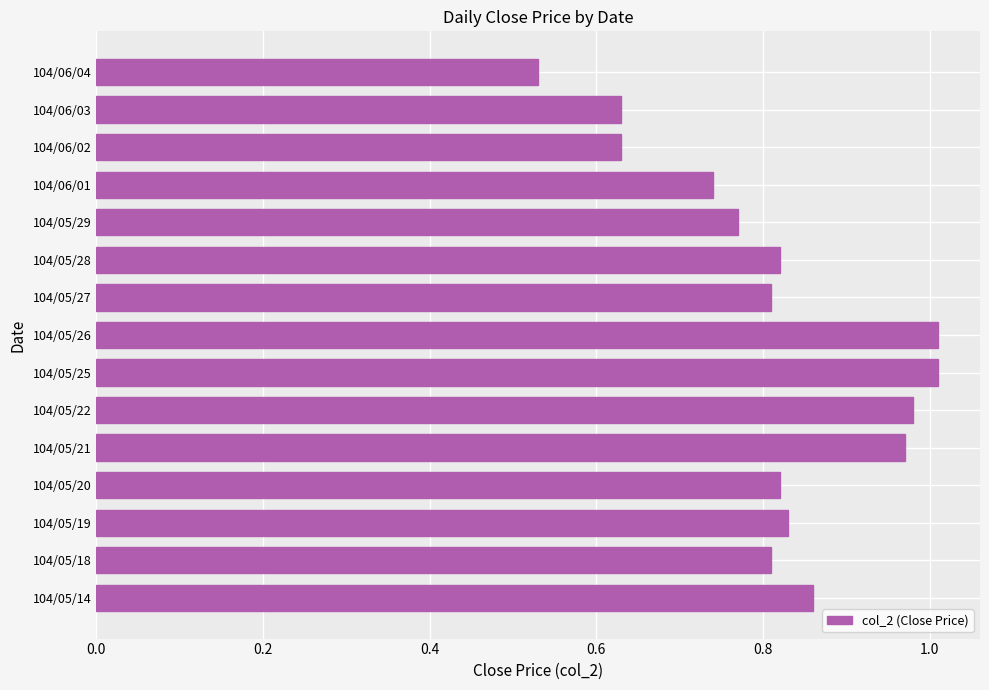

Which has a higher value, 104/05/26 or 104/06/01?

104/05/26